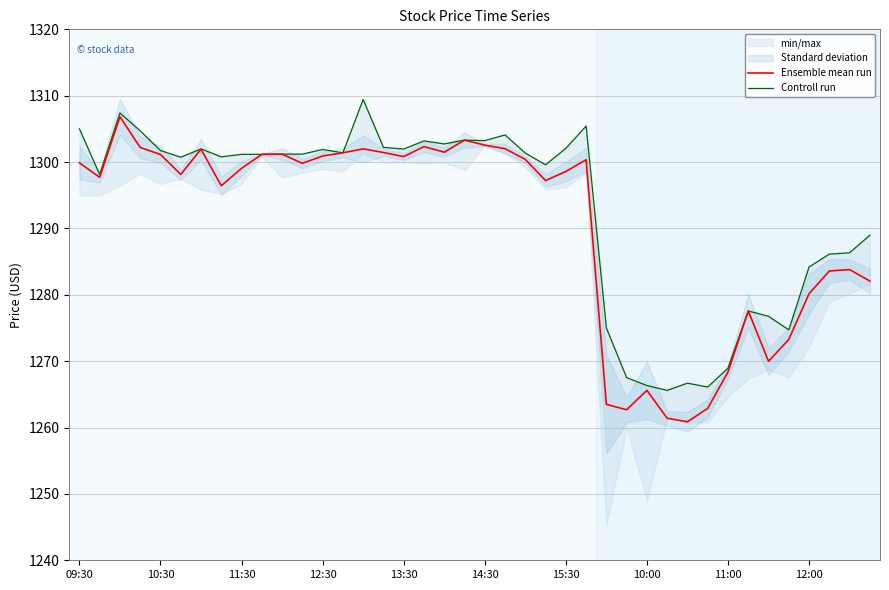

What is the difference between the highest and lowest values at 38?

2.5